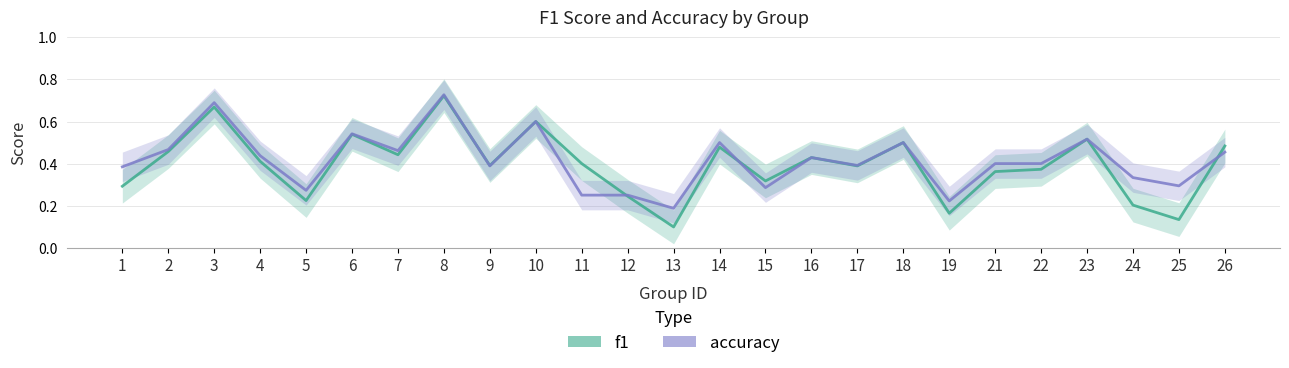

True or false: f1 has a value of 0.5 at 26.

True